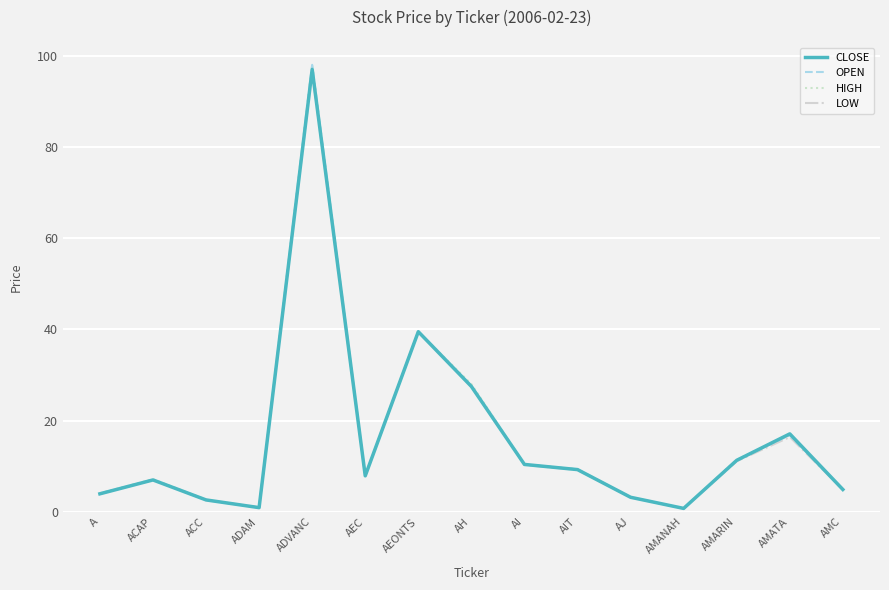

What is the total value across all series at ACC?

10.5